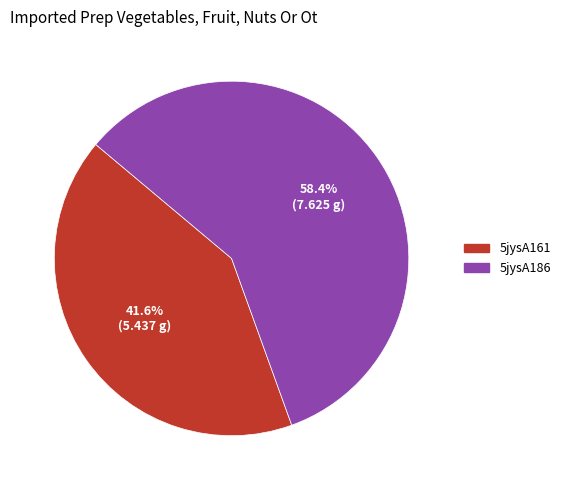

Which category has the biggest portion of the pie?

5jysA186